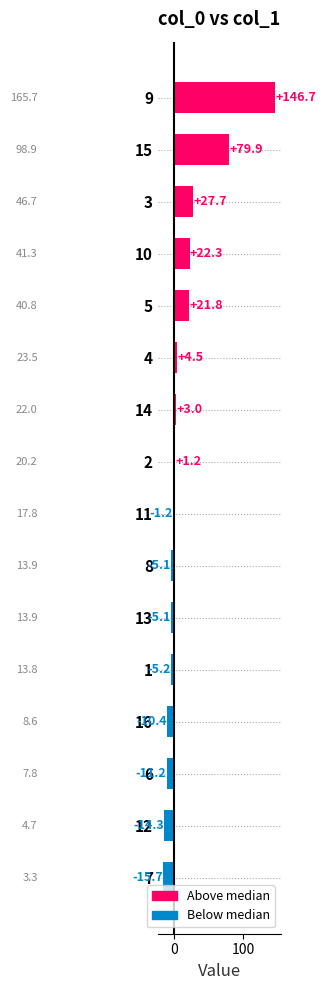

The value at 12 is -7.0. True or false?

False